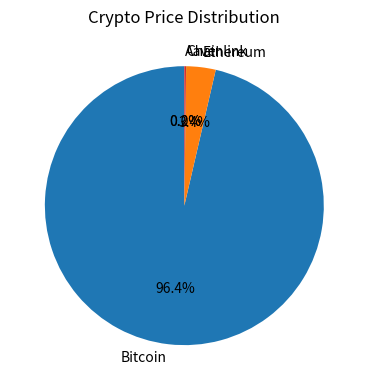

What percentage is NOT represented by Ethereum?

96.6%